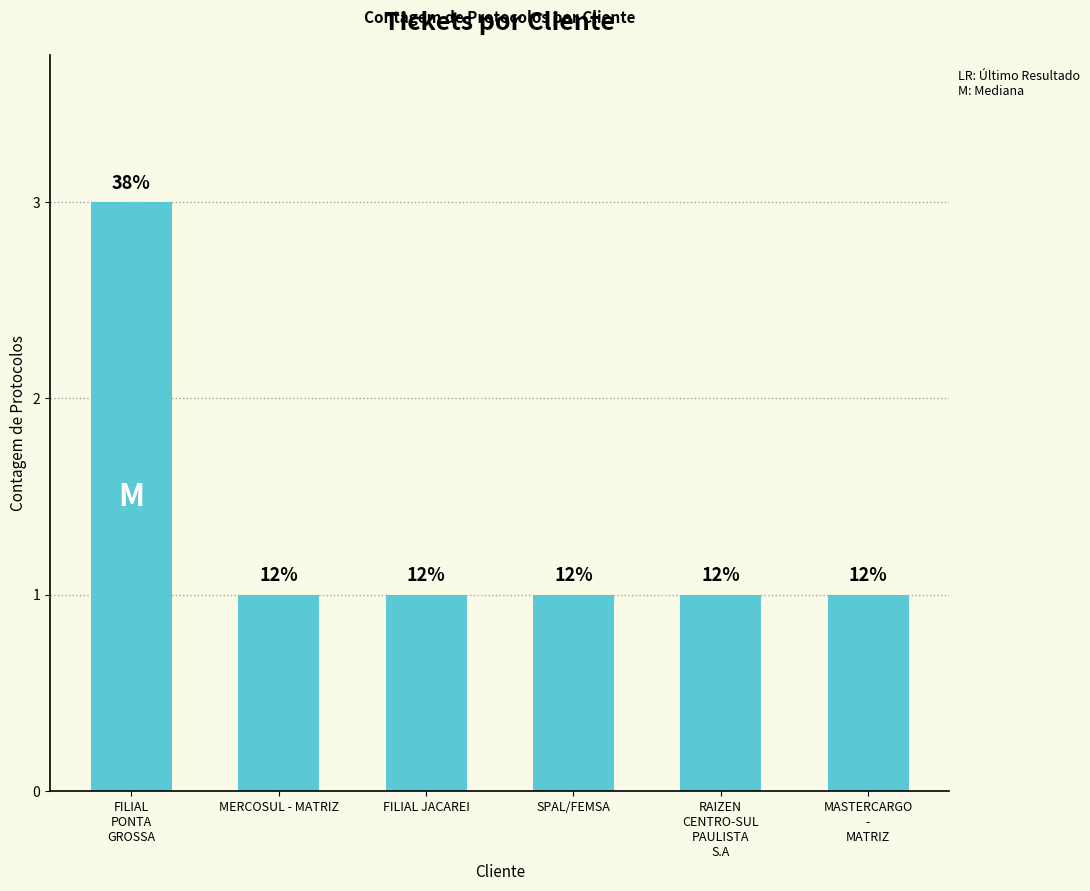

Does the chart contain any negative values?

No